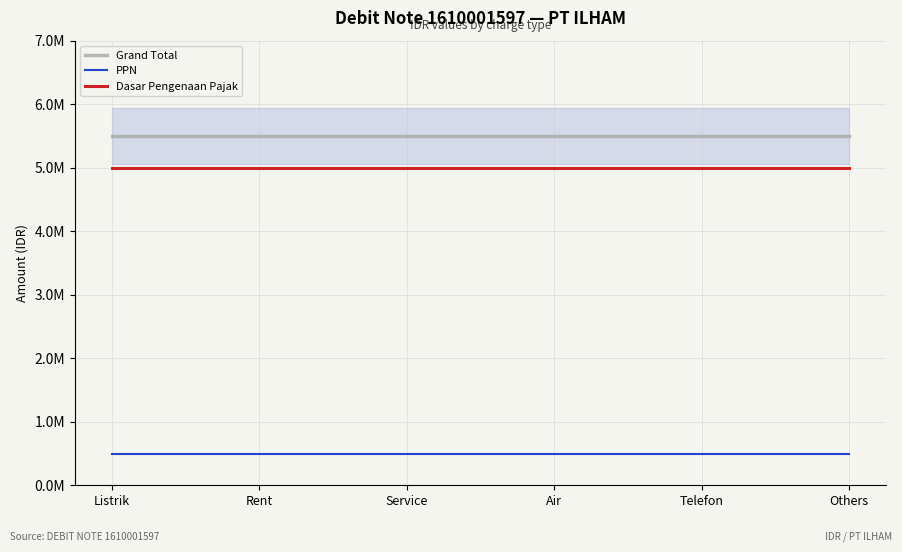

What is the difference between the highest and lowest values at Air?

5000000